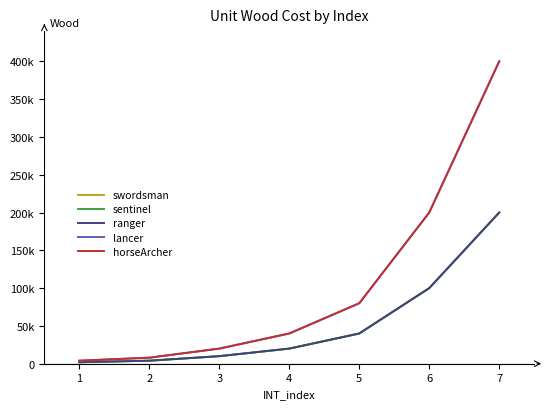

Does the chart display data point markers on the line(s)?

No